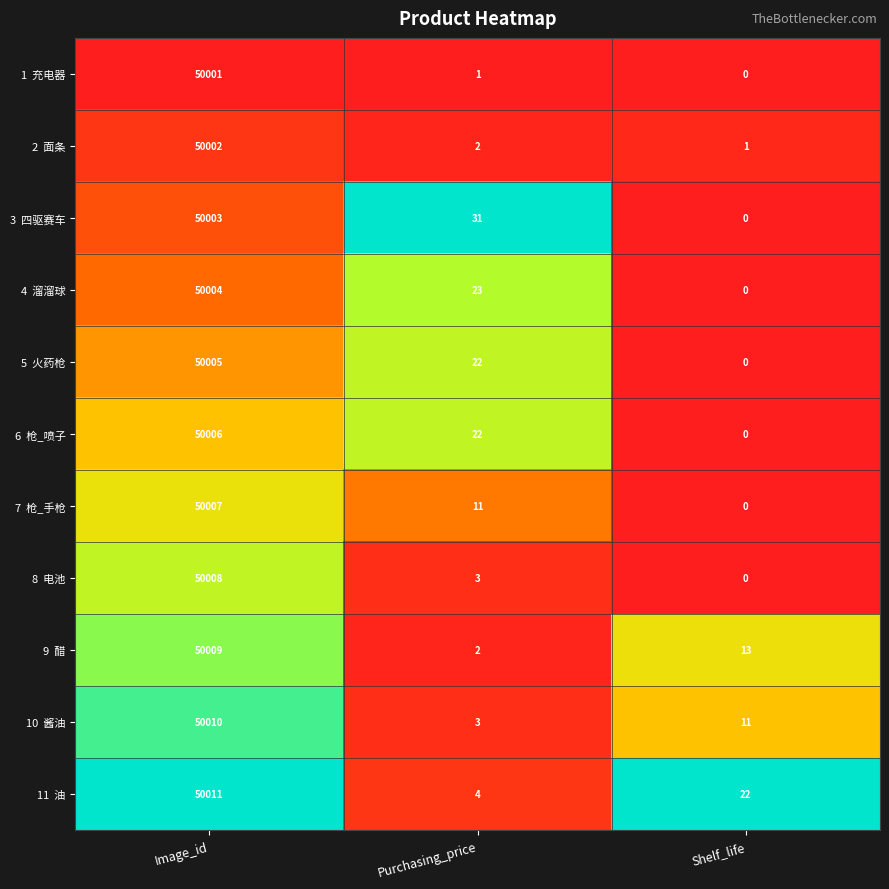

Which category has the highest value across all series?

Image_id